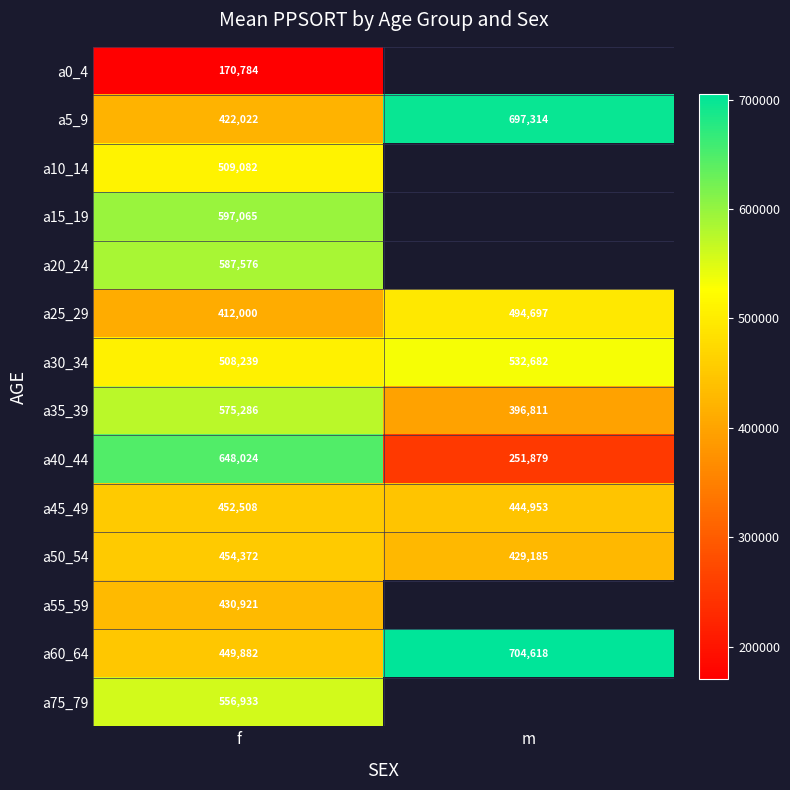

What is the total value across all series at f?

6774694.0